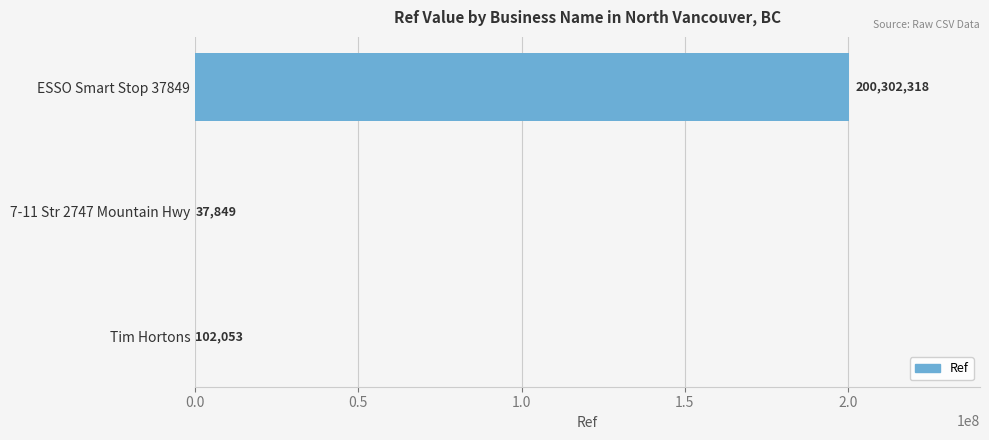

Reading bottom to top, extract all data points from this chart.

Tim Hortons=102053	7-11 Str 2747 Mountain Hwy=37849	ESSO Smart Stop 37849=200302318